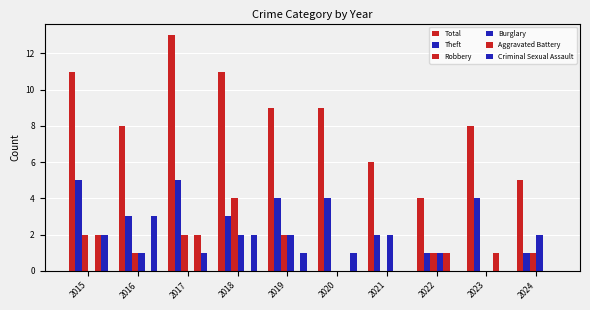

Are the bars horizontal?

No